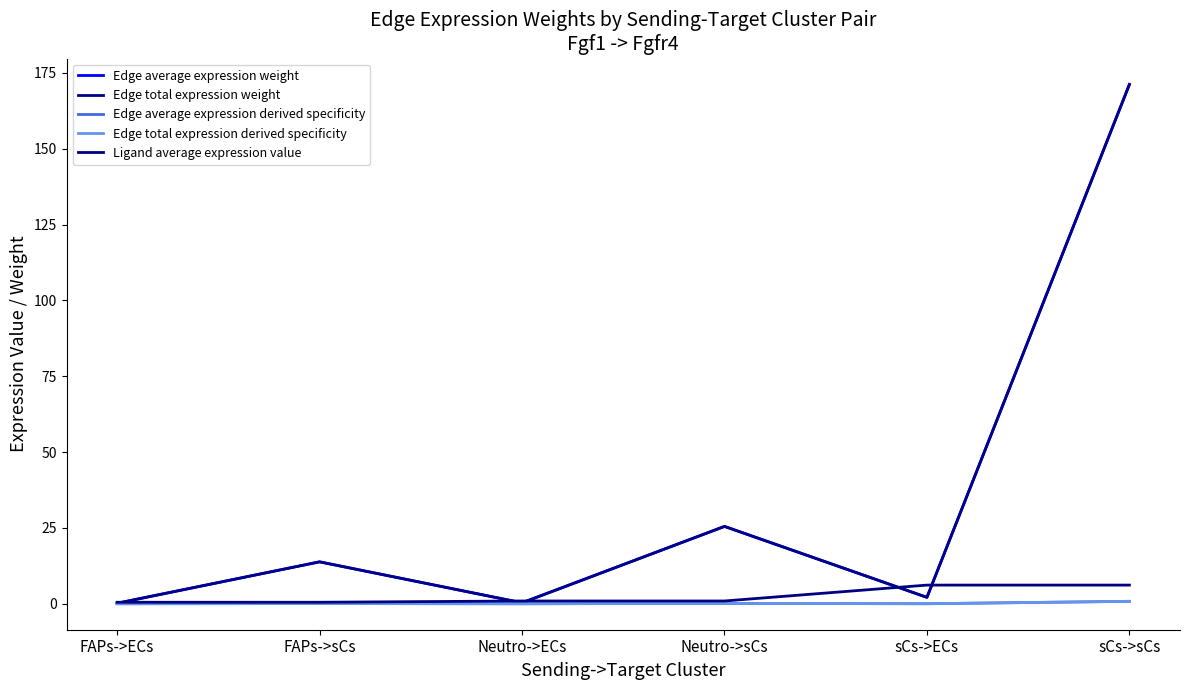

Does the chart display data point markers on the line(s)?

No